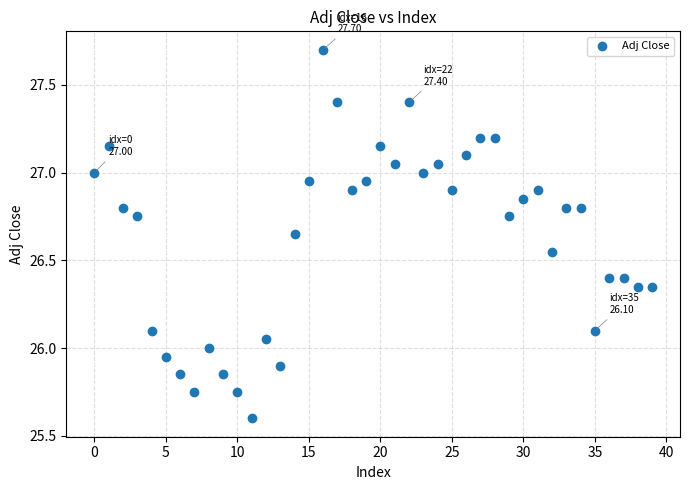

What is the range of Y values (max minus min)?

2.1